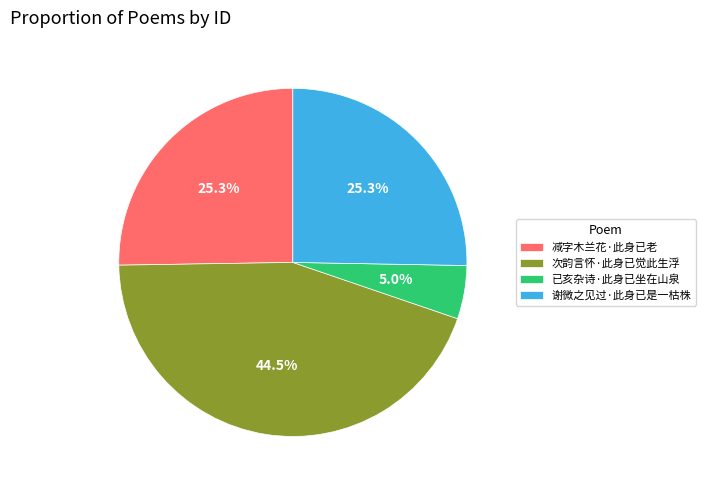

Is it true that 减字木兰花·此身已老 is 25% of the pie?

True